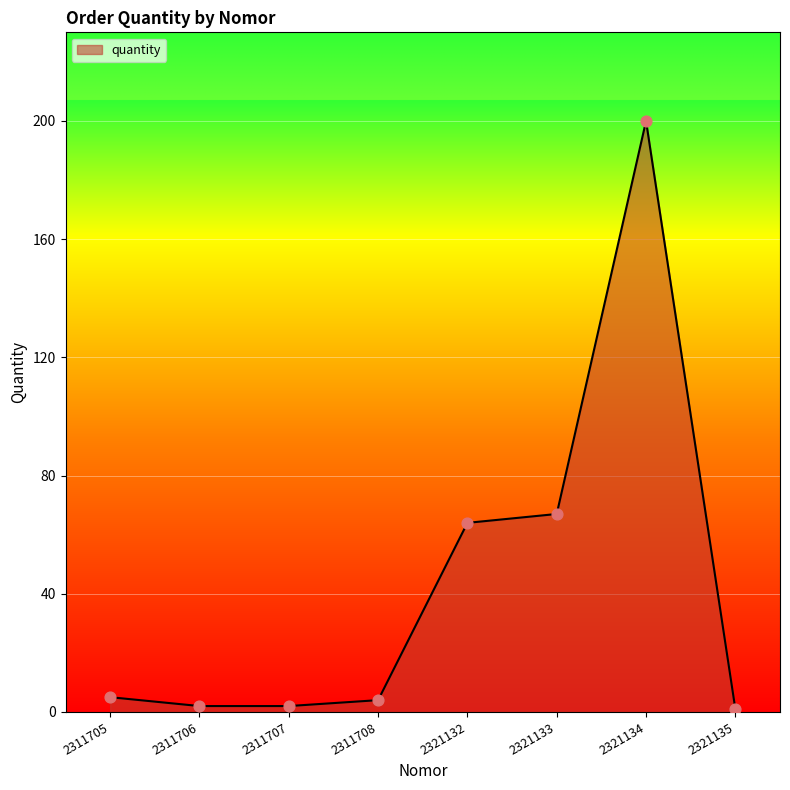

What is the change in value from 2311708 to 2321135?

-3